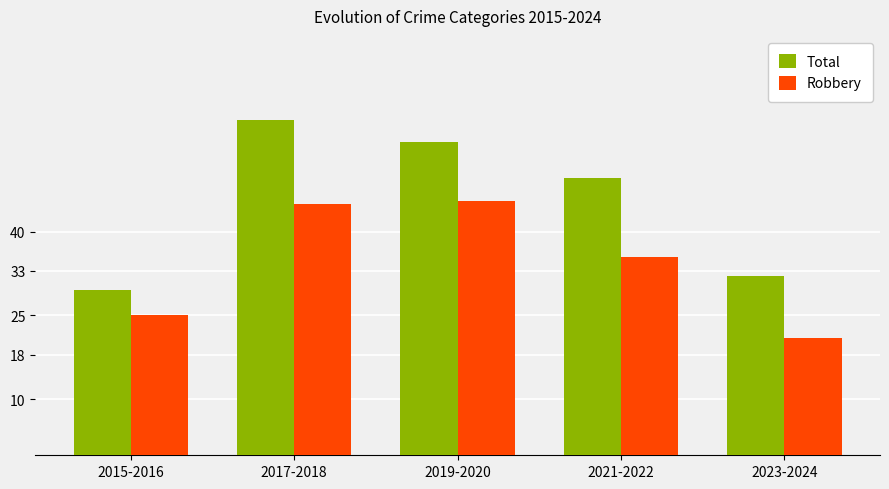

True or false: Robbery has a value of 25.0 at 2015-2016.

True